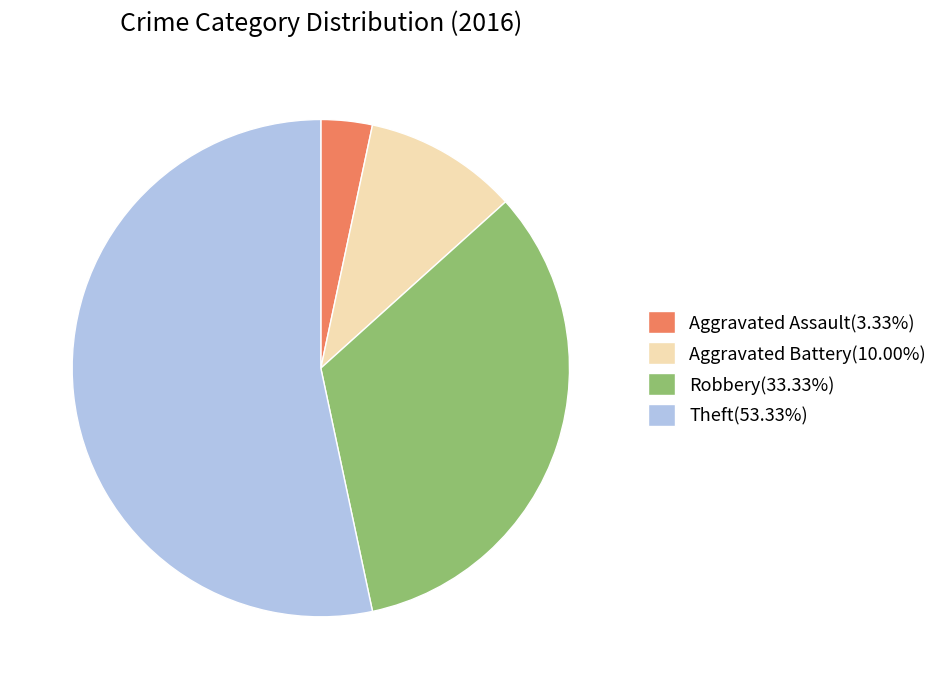

Combined, do Aggravated Assault(3.33%) and Theft(53.33%) account for over 50%?

Yes